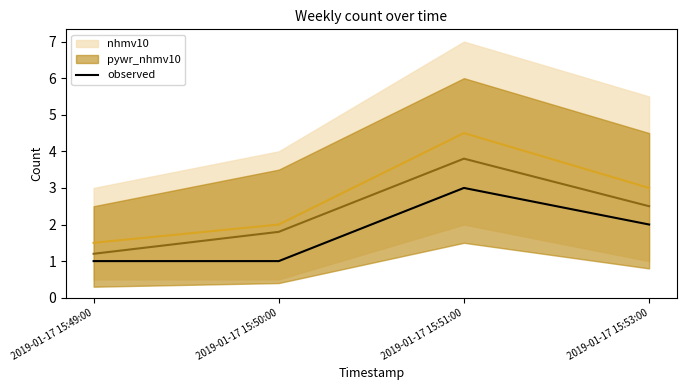

At which category does the chart reach its peak across all series?

2019-01-17 15:51:00